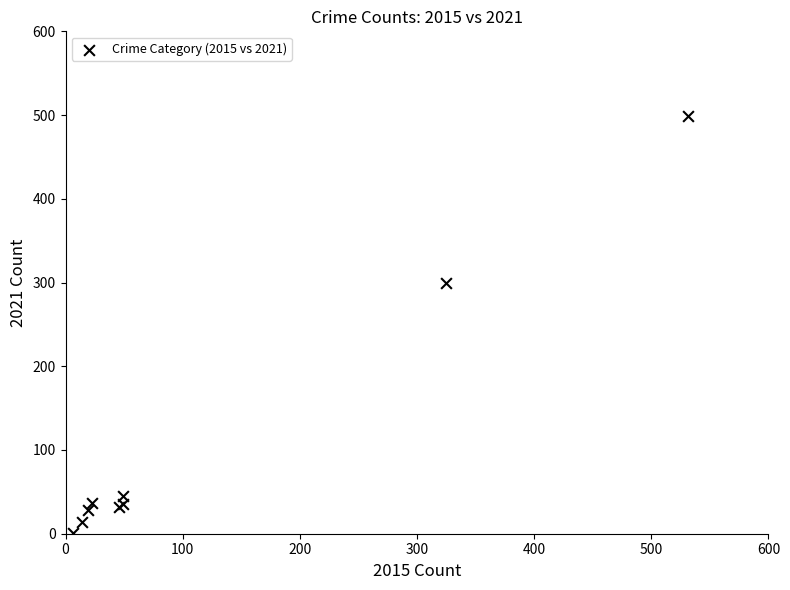

What Y value in the scatter plot is closest to 250?

300